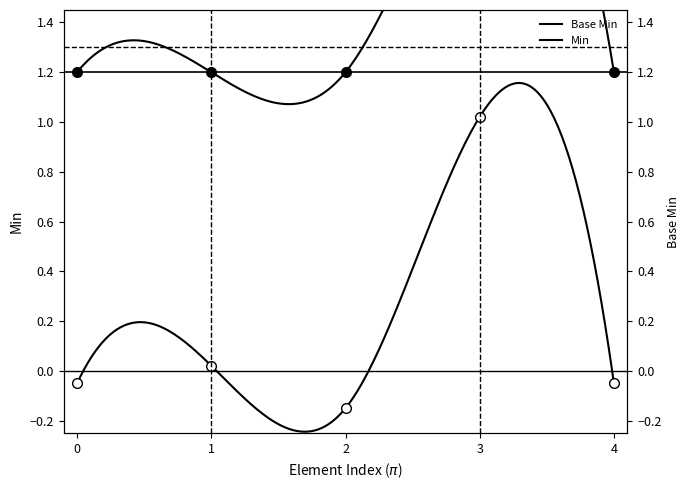

How many lines are shown in the chart?

2